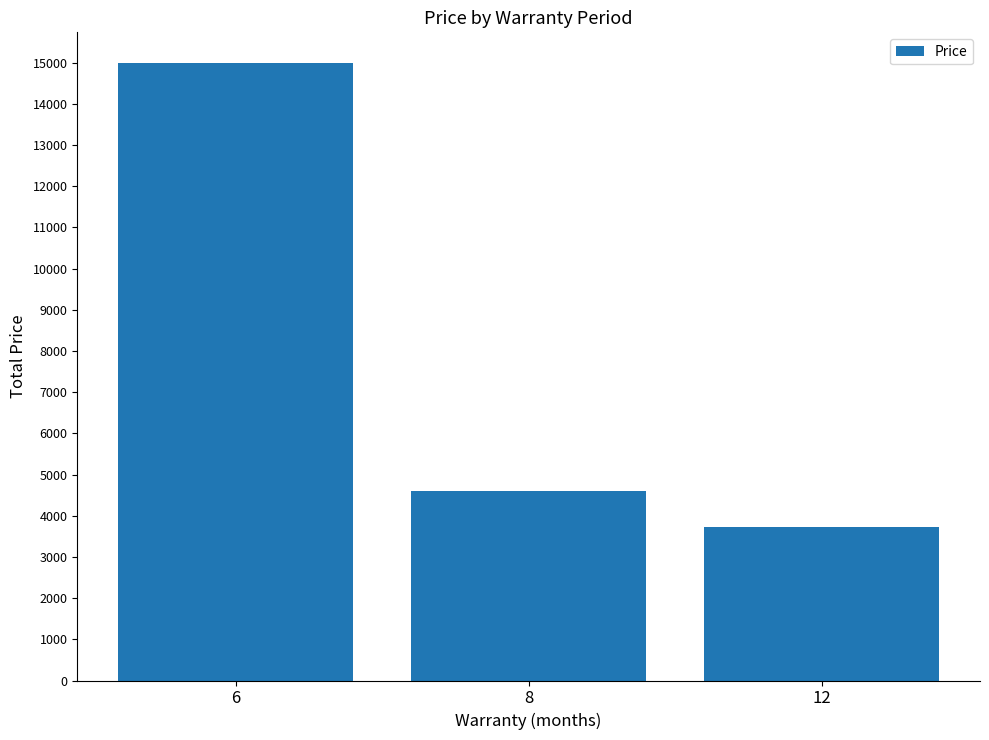

The value at 8 is 7795. True or false?

False